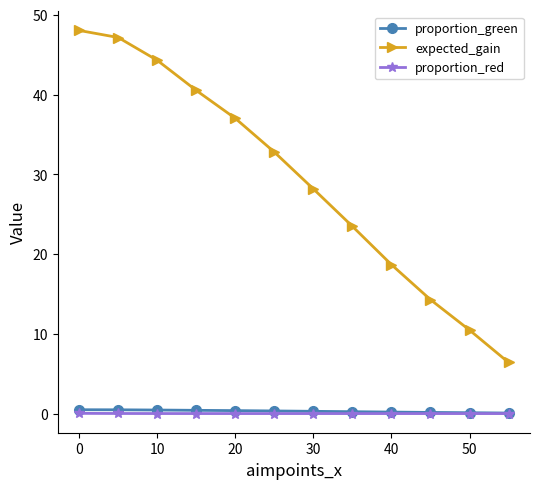

Which series has the widest spread of values?

expected_gain